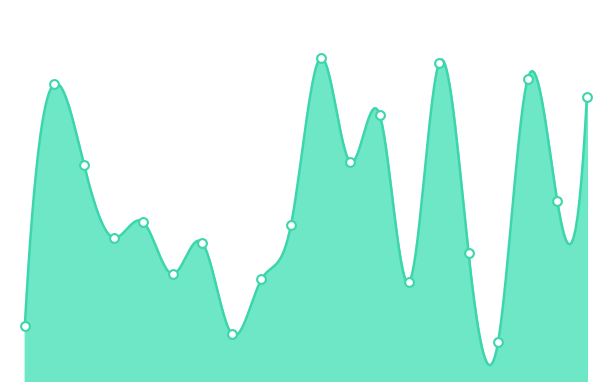

What is the change in value from 16 to 19?

+94